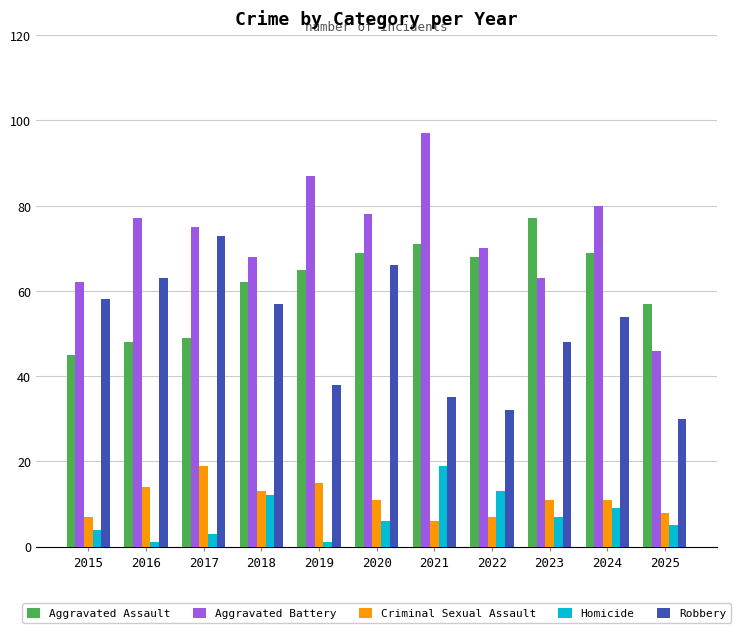

Which series changed the most between 2023 and 2024?

Aggravated Battery